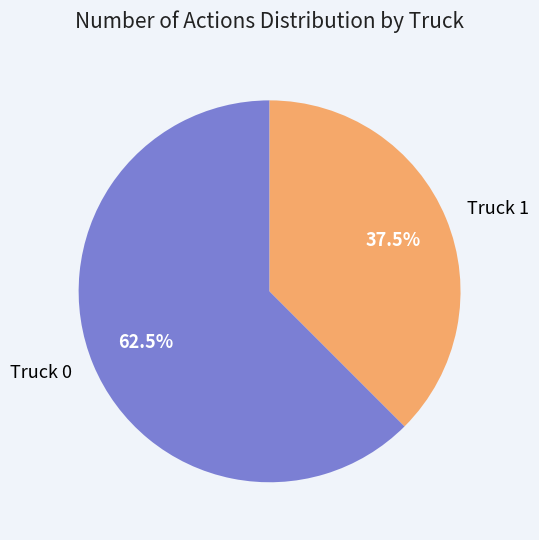

Which category has the smallest portion of the pie?

Truck 1